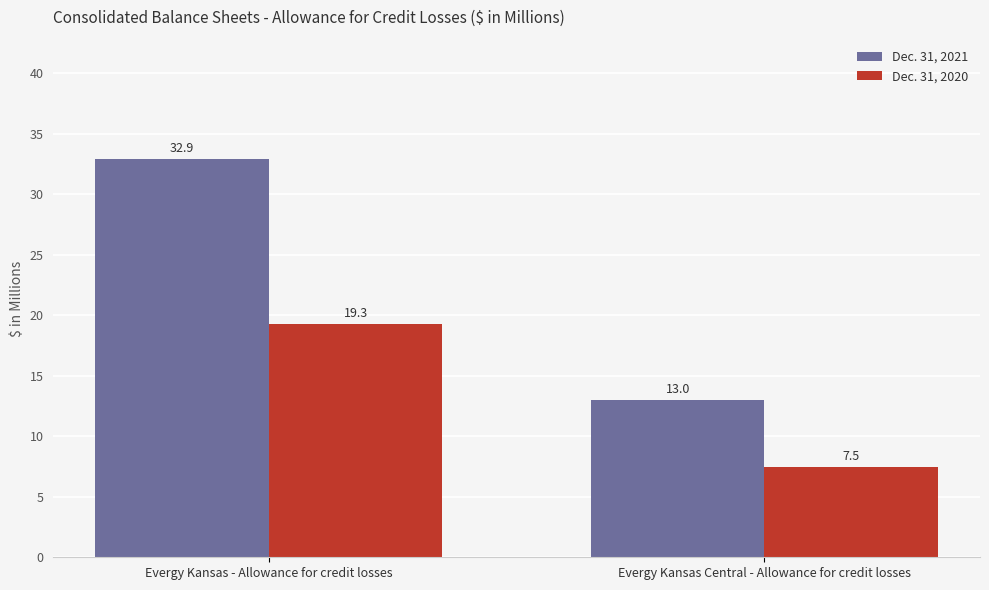

What position from the left is Evergy Kansas - Allowance for credit losses?

1